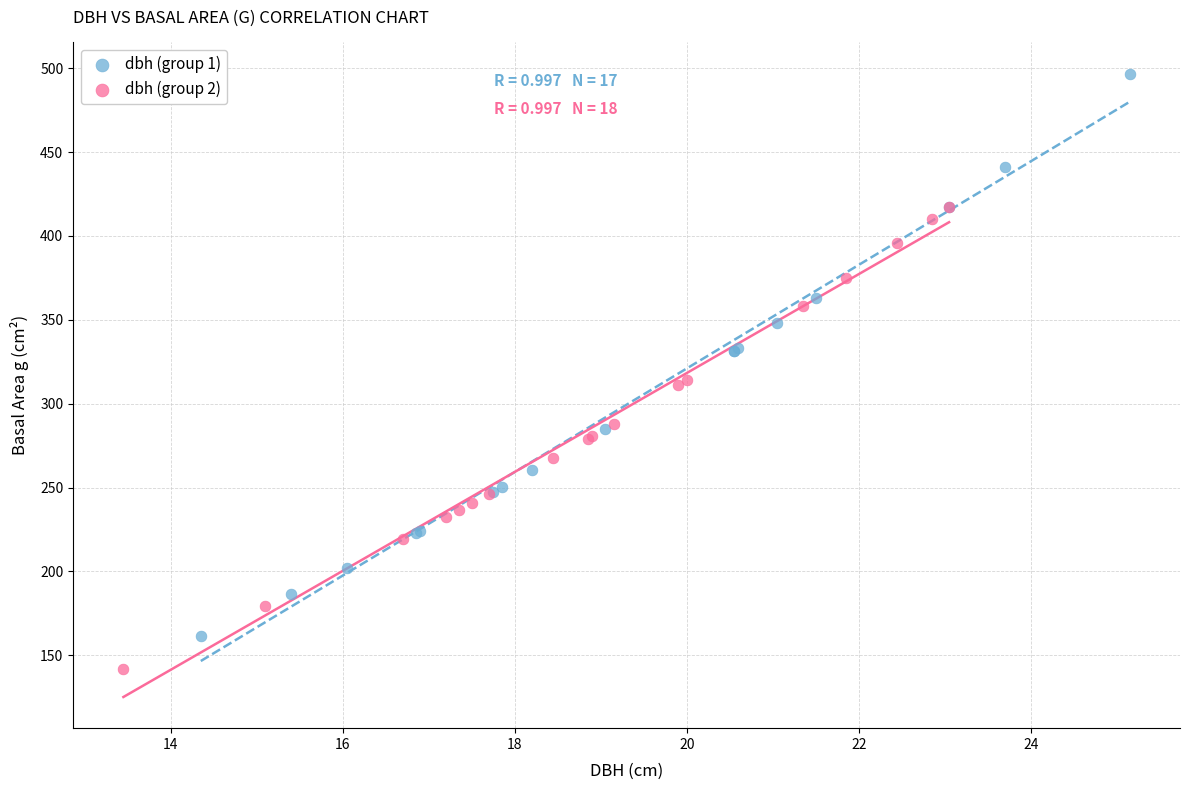

Which series reaches the maximum Y coordinate?

dbh (group 1)